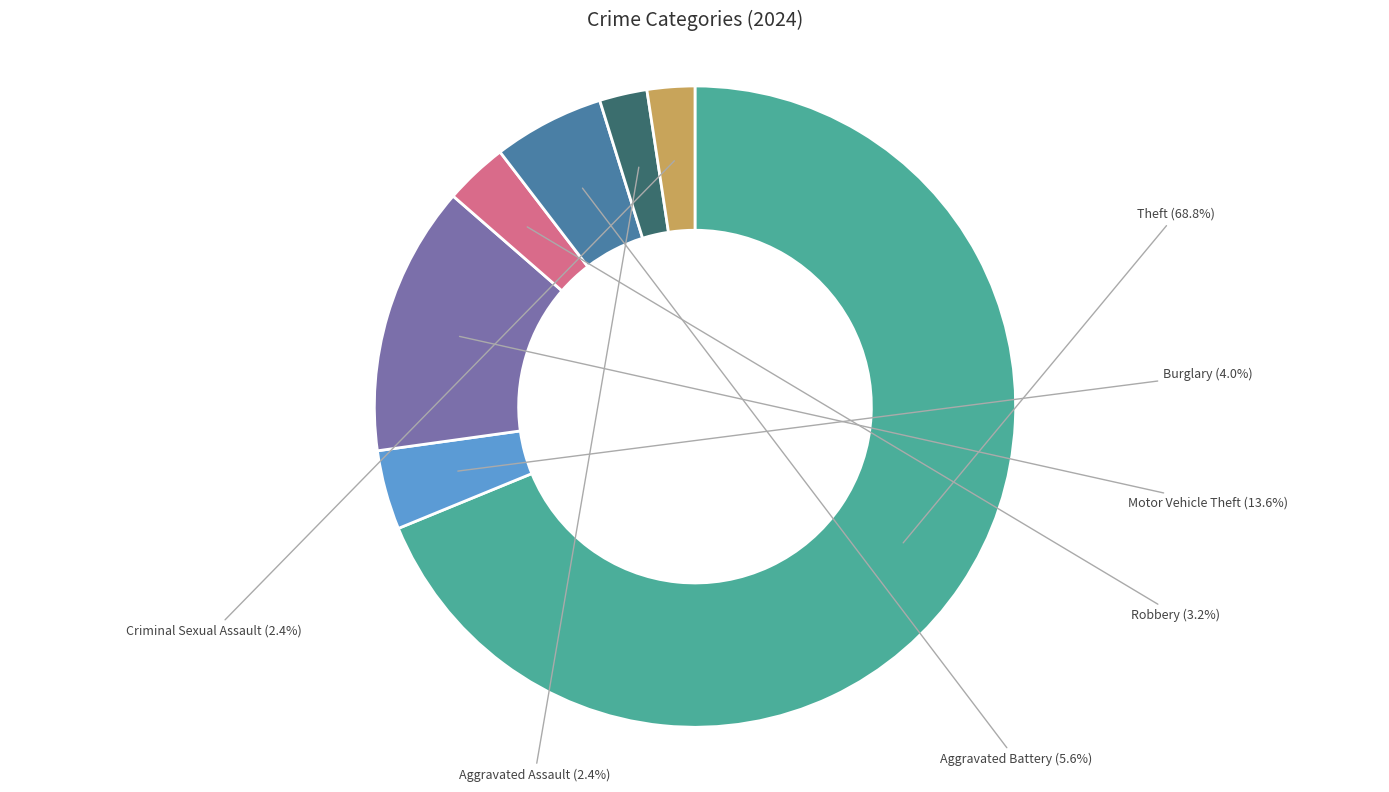

The Aggravated Battery slice represents 6% of the pie. True or false?

True